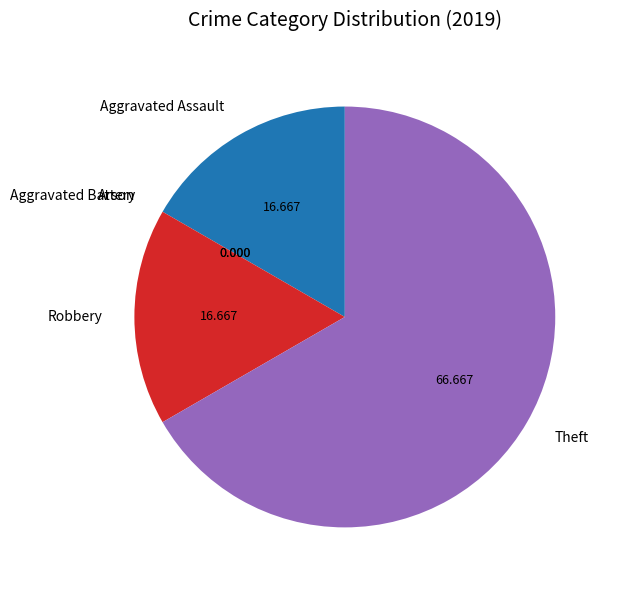

Is there any slice that represents more than half of the pie?

Yes